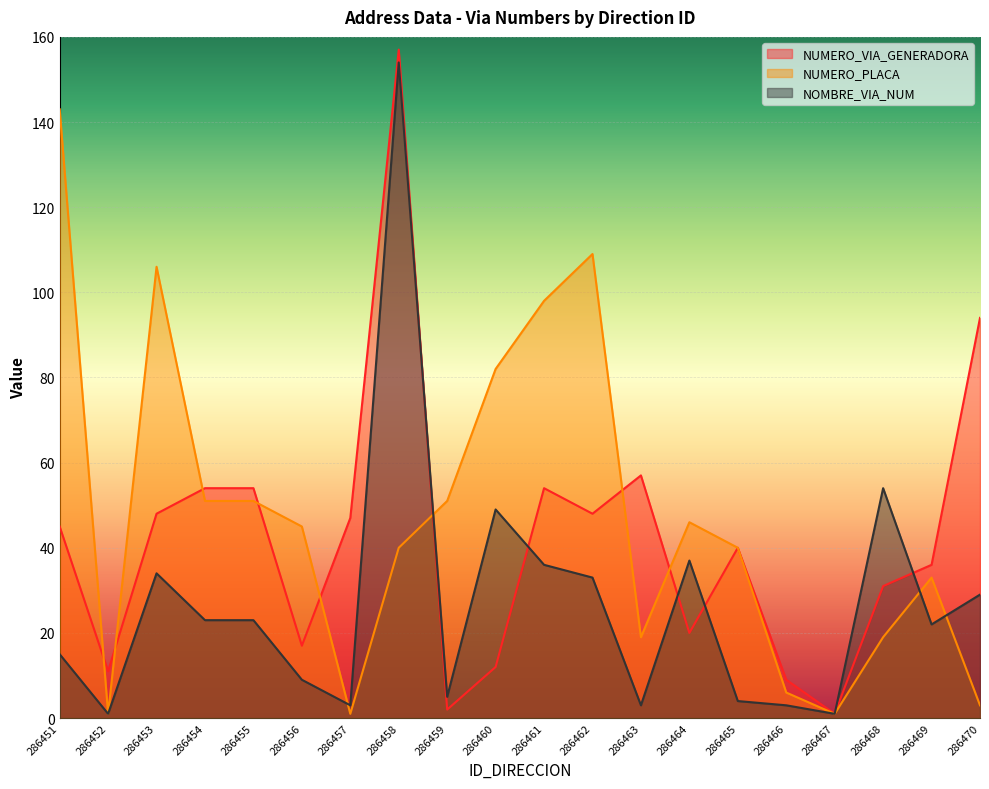

At which label is NUMERO_PLACA_DIRECCION closest to 72?

286460